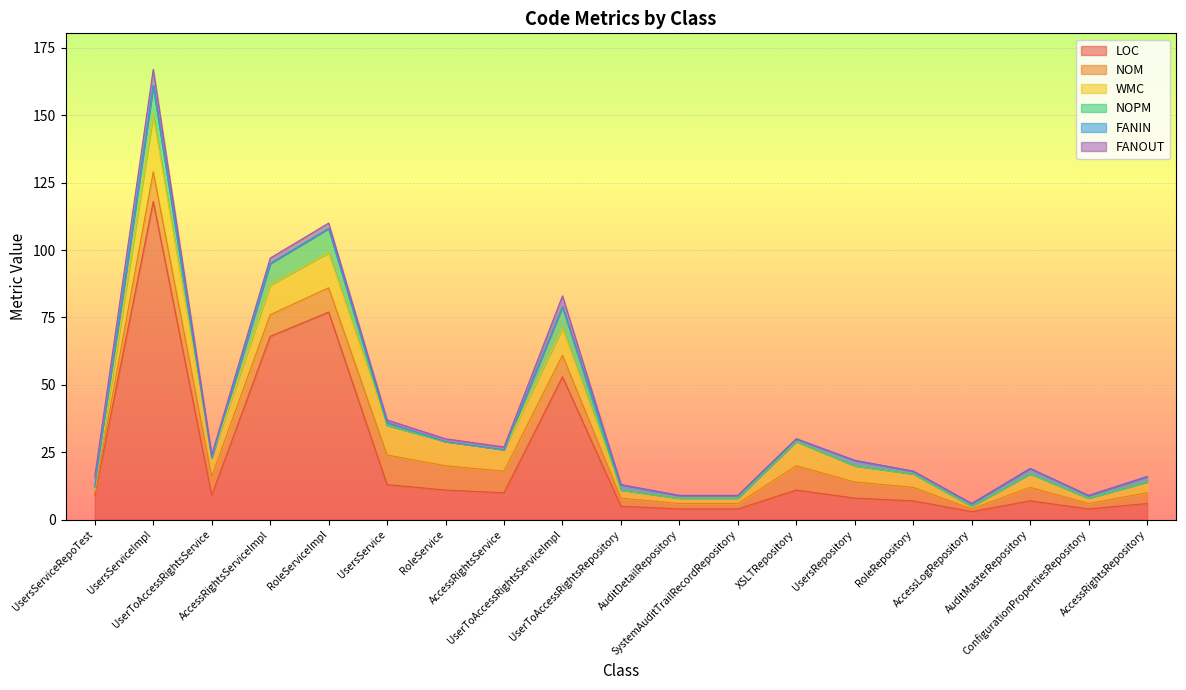

In NOM, how many points are higher than both neighbors (excluding endpoints)?

4